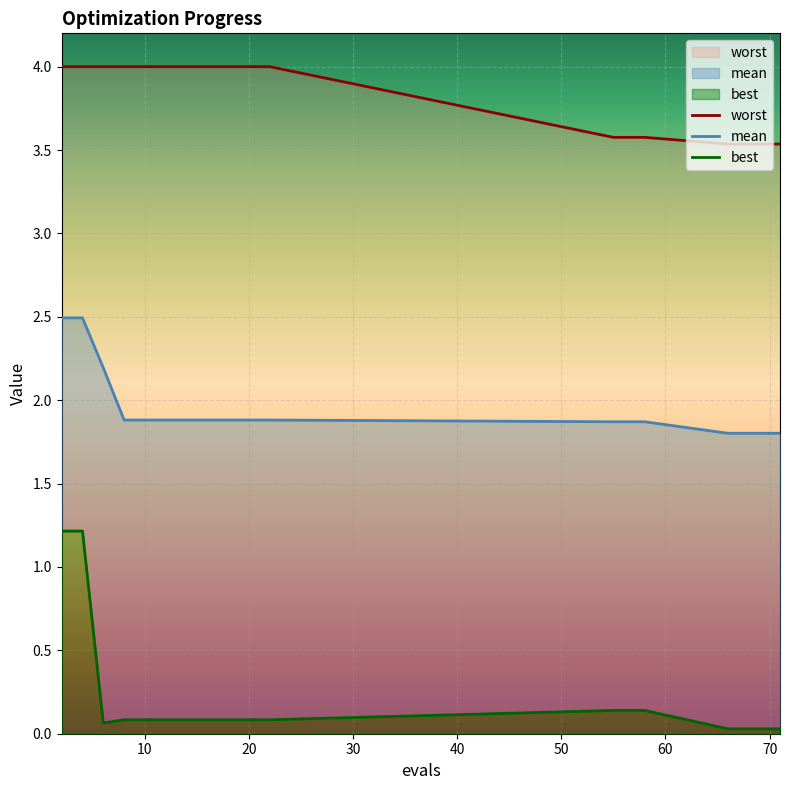

Reading right to left, transcribe all the data shown in this chart.

worst: 3.5	3.5	3.5	3.5	3.6	3.6	4.0	4.0	4.0	4.0	4.0	4.0	4.0	4.0	4.0	4.0	4.0
mean: 1.8	1.8	1.8	1.8	1.9	1.9	1.9	1.9	1.9	1.9	1.9	1.9	1.9	1.9	2.2	2.5	2.5
best: 0.0	0.0	0.0	0.0	0.1	0.1	0.1	0.1	0.1	0.1	0.1	0.1	0.1	0.1	0.1	1.2	1.2